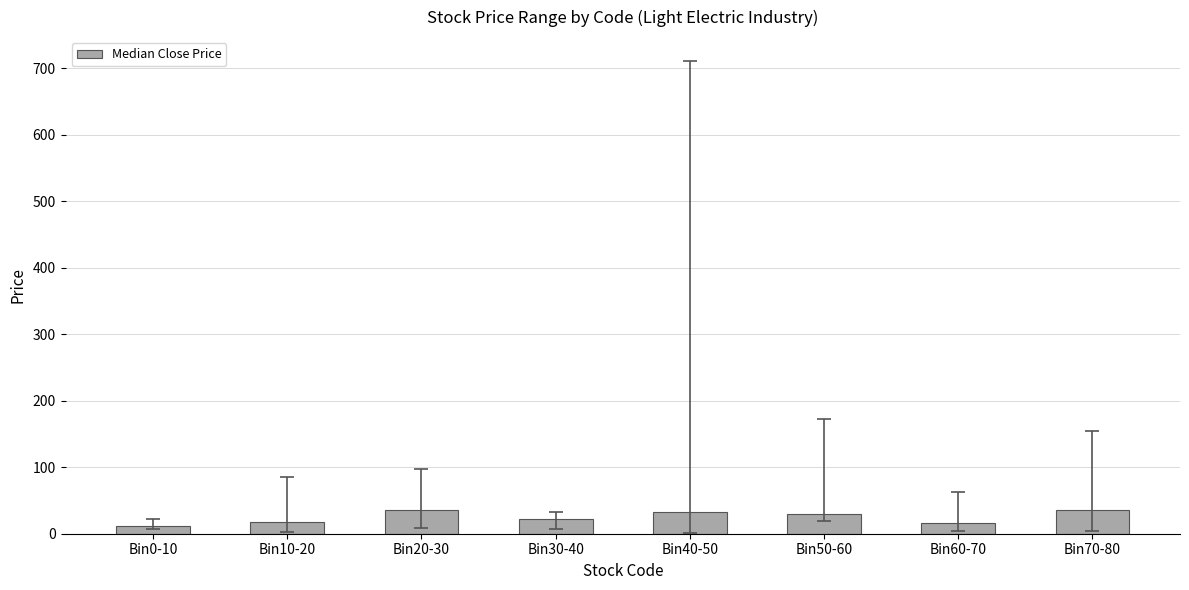

What is the sum of the values at Bin40-50 and Bin10-20?

50.2